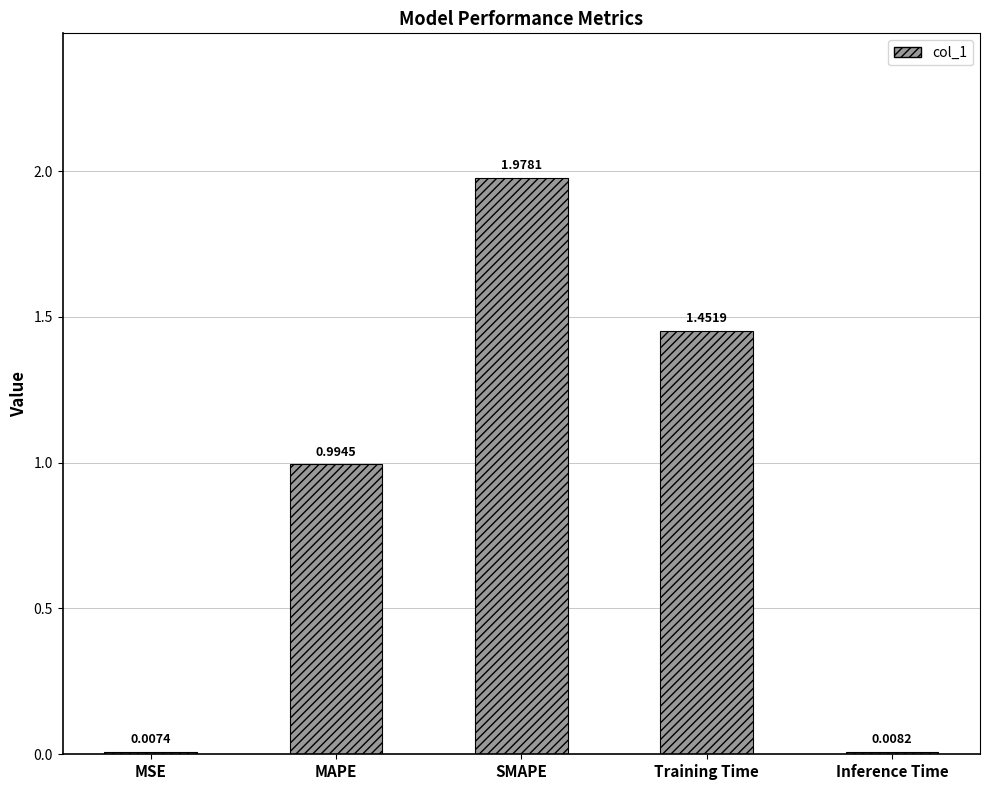

Where is the data nearest to the value 0?

MSE